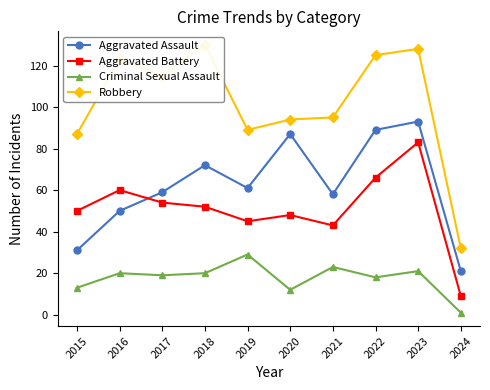

At which category does Robbery reach its first local valley?

2017